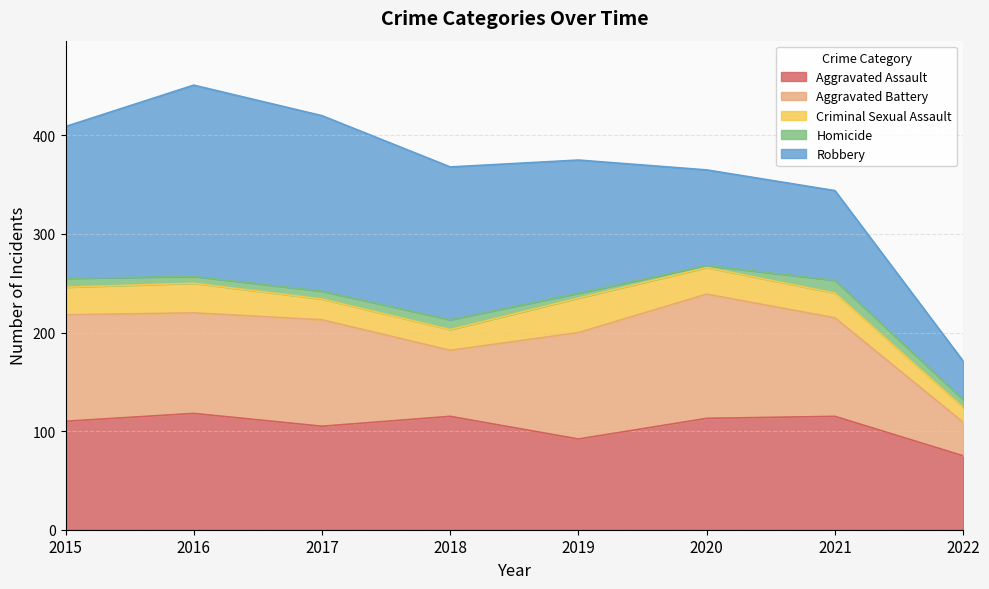

What is the approximate value of Criminal Sexual Assault at 2017?

21